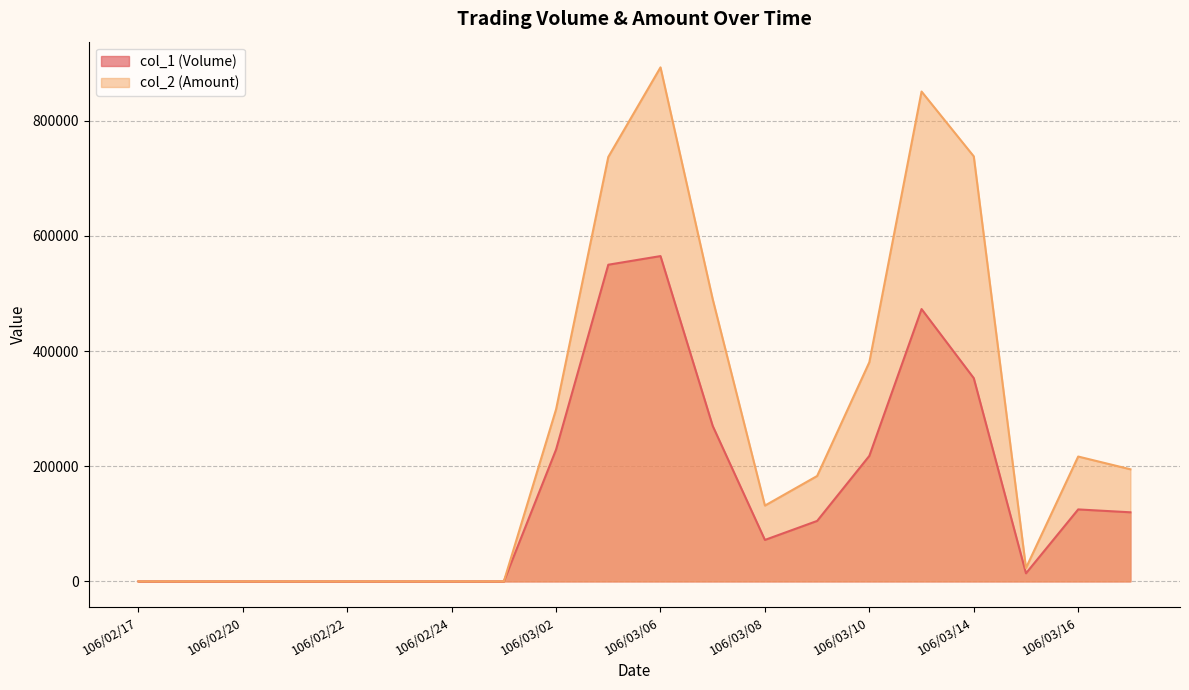

Between 106/03/03 and 106/03/09, which series saw the biggest shift?

col_2 (Amount)